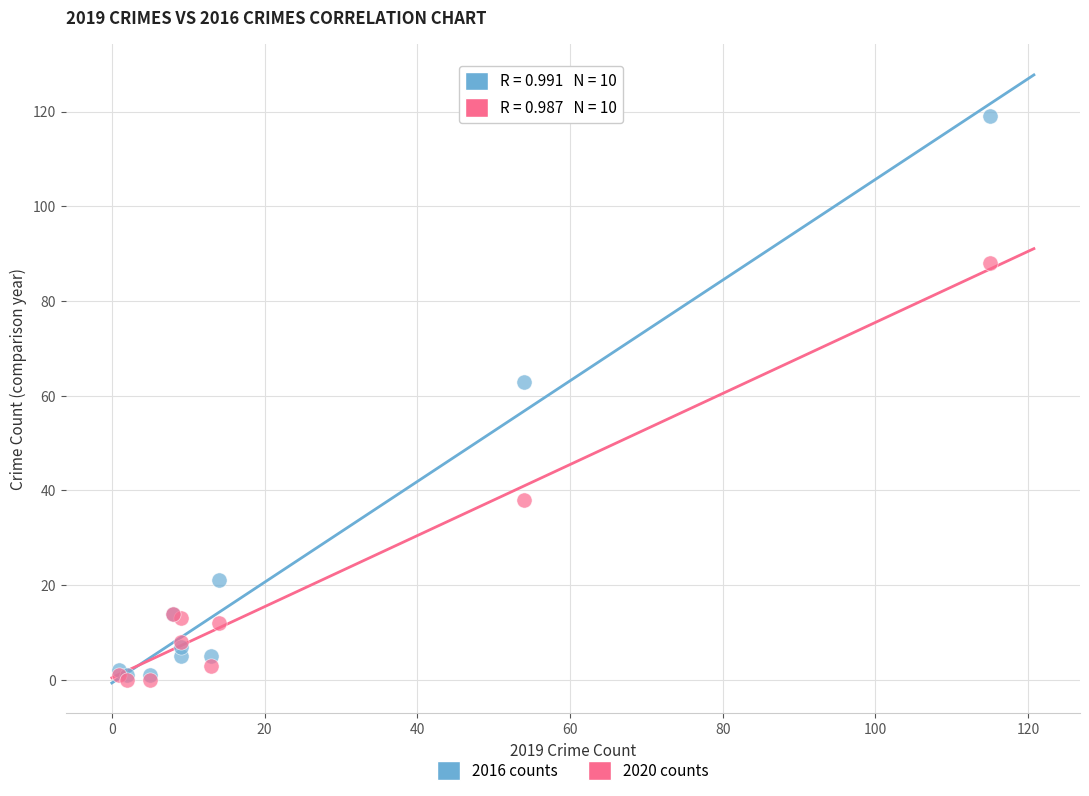

In the 2016 counts series, what Y value is closest to 60?

63